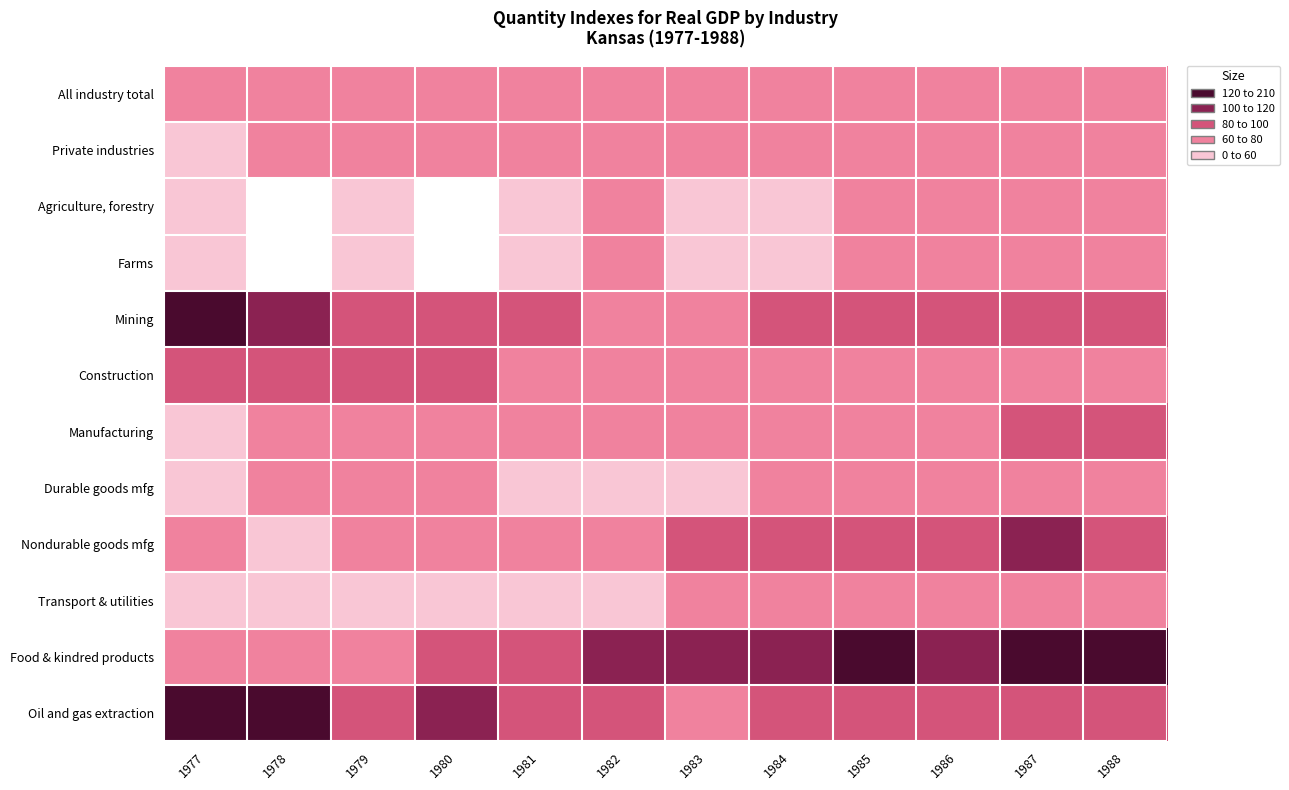

What is the difference between the highest and lowest values at 1985?

55.7